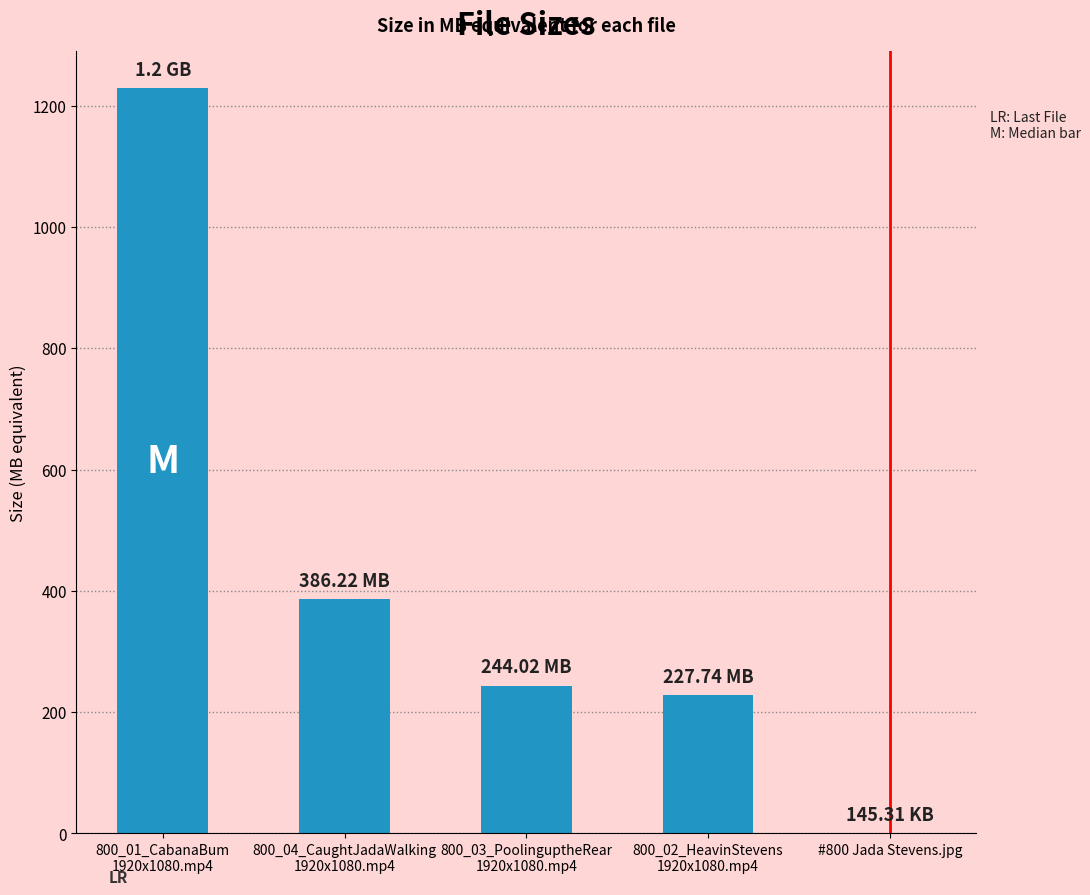

Where does the data first go above 244?

800_01_CabanaBum
1920x1080.mp4